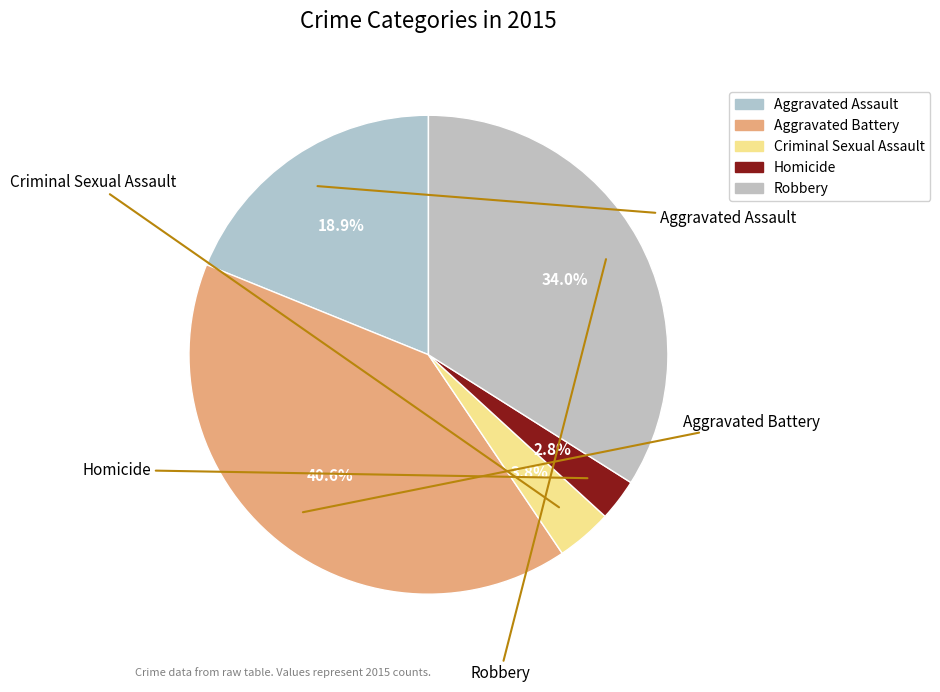

To the nearest percent, what is the difference between the largest and smallest slice percentages?

38%